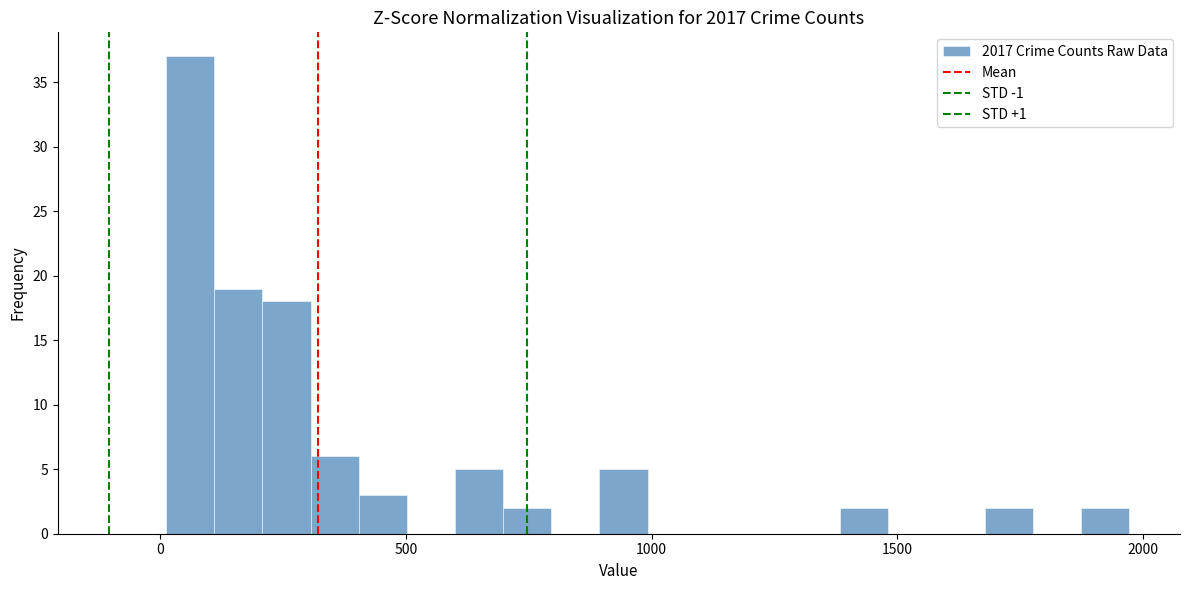

Read against the x-axis, roughly where is the centre of the tallest bar?

50